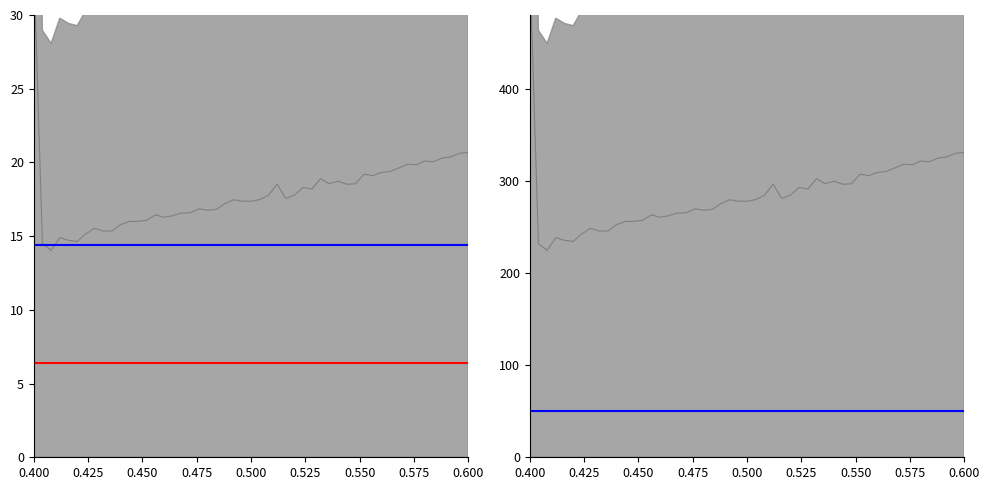

Which series has the largest total across all categories?

mean